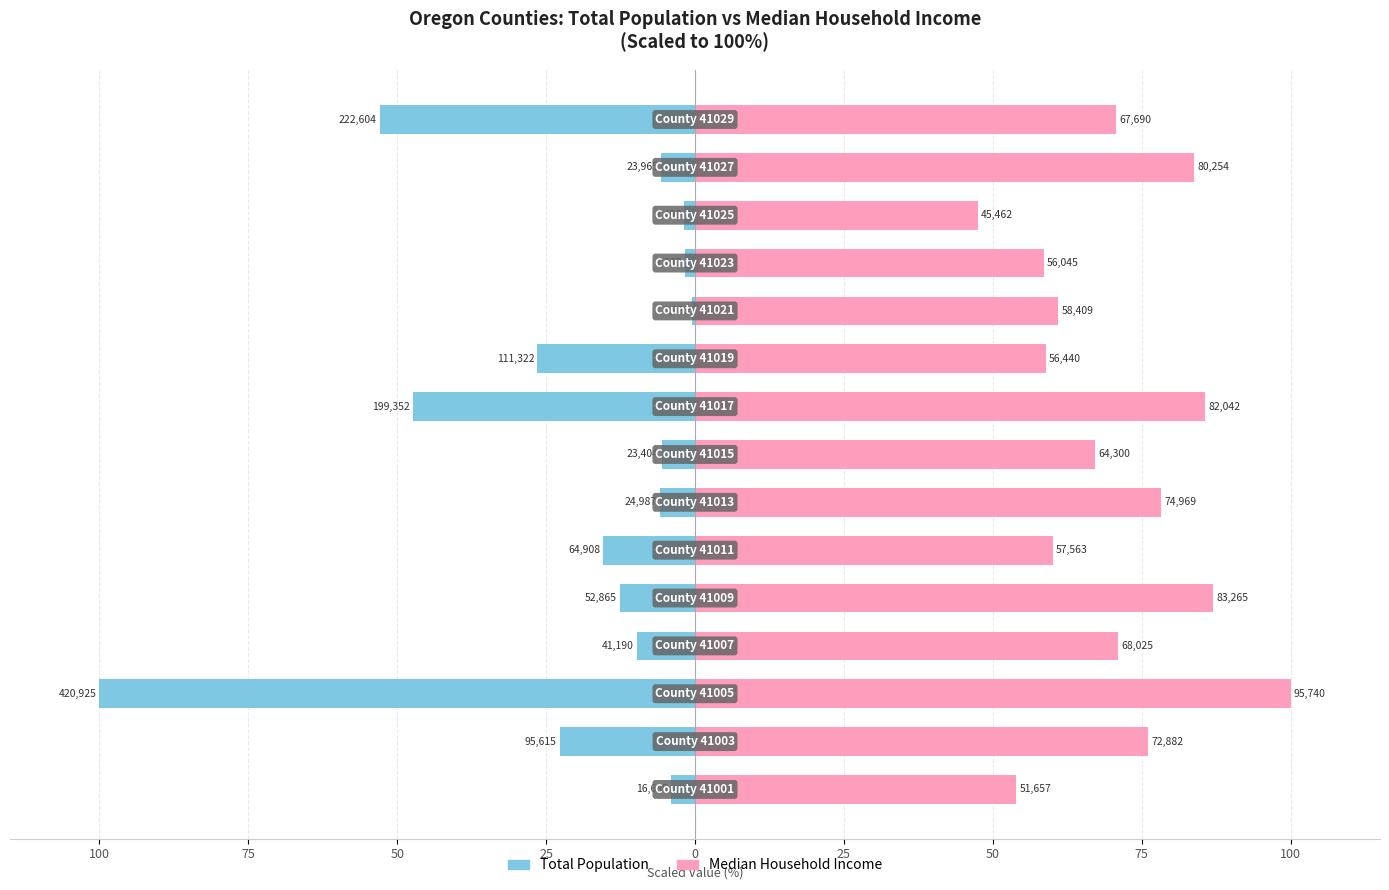

Is the value of Median Household Income at 12 greater than the value of Total Population at 100?

Yes